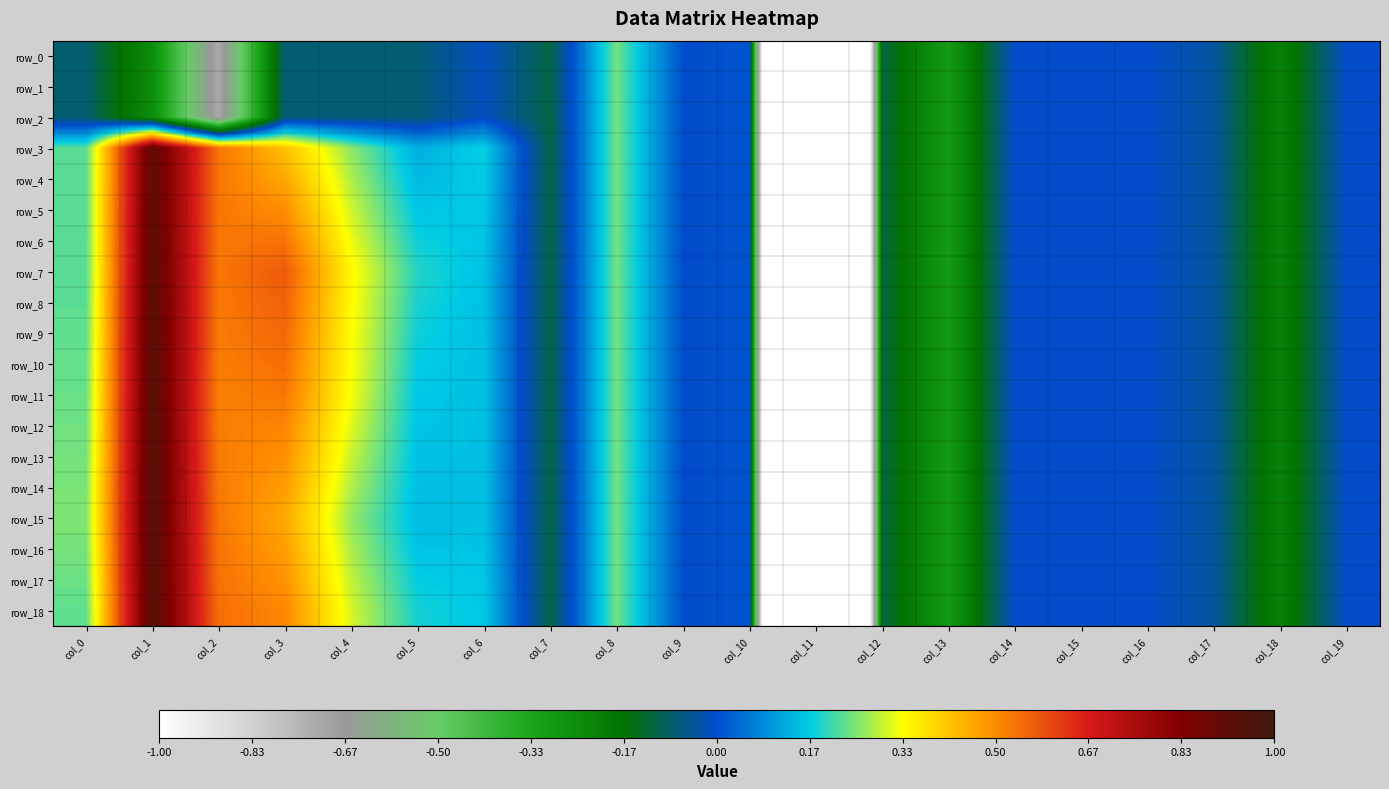

Reading left to right, transcribe all the data shown in this chart.

row_0: col_0=-0.1	col_1=-0.2	col_2=-0.7	col_3=-0.1	col_4=-0.1	col_5=-0.1	col_6=-0.0	col_7=-0.1	col_8=0.2	col_9=0.0	col_10=0.0	col_11=-5.1	col_12=-0.1	col_13=-0.3	col_14=-0.0	col_15=-0.0	col_16=-0.0	col_17=-0.0	col_18=-0.2	col_19=-0.0
row_1: col_0=-0.1	col_1=-0.2	col_2=-0.7	col_3=-0.1	col_4=-0.1	col_5=-0.1	col_6=-0.0	col_7=-0.1	col_8=0.2	col_9=0.0	col_10=0.0	col_11=-5.1	col_12=-0.1	col_13=-0.3	col_14=-0.0	col_15=-0.0	col_16=-0.0	col_17=-0.0	col_18=-0.2	col_19=-0.0
row_2: col_0=-0.1	col_1=-0.2	col_2=-0.7	col_3=-0.1	col_4=-0.1	col_5=-0.1	col_6=-0.0	col_7=-0.1	col_8=0.2	col_9=0.0	col_10=0.0	col_11=-5.1	col_12=-0.1	col_13=-0.3	col_14=-0.0	col_15=-0.0	col_16=-0.0	col_17=-0.0	col_18=-0.2	col_19=-0.0
row_3: col_0=0.2	col_1=0.9	col_2=0.5	col_3=0.4	col_4=0.3	col_5=0.1	col_6=0.2	col_7=-0.1	col_8=0.2	col_9=0.0	col_10=0.0	col_11=-5.1	col_12=-0.1	col_13=-0.3	col_14=-0.0	col_15=-0.0	col_16=-0.0	col_17=-0.0	col_18=-0.2	col_19=-0.0
row_4: col_0=0.2	col_1=0.9	col_2=0.5	col_3=0.5	col_4=0.3	col_5=0.1	col_6=0.2	col_7=-0.1	col_8=0.2	col_9=0.0	col_10=0.0	col_11=-5.1	col_12=-0.1	col_13=-0.3	col_14=-0.0	col_15=-0.0	col_16=-0.0	col_17=-0.0	col_18=-0.2	col_19=-0.0
row_5: col_0=0.2	col_1=0.9	col_2=0.5	col_3=0.5	col_4=0.3	col_5=0.2	col_6=0.2	col_7=-0.1	col_8=0.2	col_9=0.0	col_10=0.0	col_11=-5.1	col_12=-0.1	col_13=-0.3	col_14=-0.0	col_15=-0.0	col_16=-0.0	col_17=-0.0	col_18=-0.2	col_19=-0.0
row_6: col_0=0.2	col_1=0.9	col_2=0.5	col_3=0.5	col_4=0.3	col_5=0.2	col_6=0.2	col_7=-0.1	col_8=0.2	col_9=0.0	col_10=0.0	col_11=-5.1	col_12=-0.1	col_13=-0.3	col_14=-0.0	col_15=-0.0	col_16=-0.0	col_17=-0.0	col_18=-0.2	col_19=-0.0
row_7: col_0=0.2	col_1=0.9	col_2=0.5	col_3=0.6	col_4=0.3	col_5=0.2	col_6=0.2	col_7=-0.1	col_8=0.2	col_9=0.0	col_10=0.0	col_11=-5.1	col_12=-0.1	col_13=-0.3	col_14=-0.0	col_15=-0.0	col_16=-0.0	col_17=-0.0	col_18=-0.2	col_19=-0.0
row_8: col_0=0.2	col_1=0.9	col_2=0.5	col_3=0.6	col_4=0.3	col_5=0.2	col_6=0.2	col_7=-0.1	col_8=0.2	col_9=0.0	col_10=0.0	col_11=-5.1	col_12=-0.1	col_13=-0.3	col_14=-0.0	col_15=-0.0	col_16=-0.0	col_17=-0.0	col_18=-0.2	col_19=-0.0
row_9: col_0=0.2	col_1=0.9	col_2=0.5	col_3=0.6	col_4=0.3	col_5=0.2	col_6=0.2	col_7=-0.1	col_8=0.2	col_9=0.0	col_10=0.0	col_11=-5.1	col_12=-0.1	col_13=-0.3	col_14=-0.0	col_15=-0.0	col_16=-0.0	col_17=-0.0	col_18=-0.2	col_19=-0.0
row_10: col_0=0.2	col_1=0.9	col_2=0.5	col_3=0.5	col_4=0.3	col_5=0.2	col_6=0.2	col_7=-0.1	col_8=0.2	col_9=0.0	col_10=0.0	col_11=-5.1	col_12=-0.1	col_13=-0.3	col_14=-0.0	col_15=-0.0	col_16=-0.0	col_17=-0.0	col_18=-0.2	col_19=-0.0
row_11: col_0=0.2	col_1=0.9	col_2=0.5	col_3=0.5	col_4=0.3	col_5=0.2	col_6=0.2	col_7=-0.1	col_8=0.2	col_9=0.0	col_10=0.0	col_11=-5.1	col_12=-0.1	col_13=-0.3	col_14=-0.0	col_15=-0.0	col_16=-0.0	col_17=-0.0	col_18=-0.2	col_19=-0.0
row_12: col_0=0.2	col_1=0.9	col_2=0.5	col_3=0.5	col_4=0.3	col_5=0.2	col_6=0.2	col_7=-0.1	col_8=0.2	col_9=0.0	col_10=0.0	col_11=-5.1	col_12=-0.1	col_13=-0.3	col_14=-0.0	col_15=-0.0	col_16=-0.0	col_17=-0.0	col_18=-0.2	col_19=-0.0
row_13: col_0=0.2	col_1=0.9	col_2=0.5	col_3=0.5	col_4=0.3	col_5=0.2	col_6=0.2	col_7=-0.1	col_8=0.2	col_9=0.0	col_10=0.0	col_11=-5.1	col_12=-0.1	col_13=-0.3	col_14=-0.0	col_15=-0.0	col_16=-0.0	col_17=-0.0	col_18=-0.2	col_19=-0.0
row_14: col_0=0.2	col_1=0.9	col_2=0.5	col_3=0.5	col_4=0.3	col_5=0.1	col_6=0.2	col_7=-0.1	col_8=0.2	col_9=0.0	col_10=0.0	col_11=-5.1	col_12=-0.1	col_13=-0.3	col_14=-0.0	col_15=-0.0	col_16=-0.0	col_17=-0.0	col_18=-0.2	col_19=-0.0
row_15: col_0=0.2	col_1=0.9	col_2=0.5	col_3=0.5	col_4=0.3	col_5=0.1	col_6=0.2	col_7=-0.1	col_8=0.2	col_9=0.0	col_10=0.0	col_11=-5.1	col_12=-0.1	col_13=-0.3	col_14=-0.0	col_15=-0.0	col_16=-0.0	col_17=-0.0	col_18=-0.2	col_19=-0.0
row_16: col_0=0.2	col_1=0.9	col_2=0.5	col_3=0.5	col_4=0.3	col_5=0.2	col_6=0.2	col_7=-0.1	col_8=0.2	col_9=0.0	col_10=0.0	col_11=-5.1	col_12=-0.1	col_13=-0.3	col_14=-0.0	col_15=-0.0	col_16=-0.0	col_17=-0.0	col_18=-0.2	col_19=-0.0
row_17: col_0=0.2	col_1=0.9	col_2=0.5	col_3=0.5	col_4=0.3	col_5=0.2	col_6=0.2	col_7=-0.1	col_8=0.2	col_9=0.0	col_10=0.0	col_11=-5.1	col_12=-0.1	col_13=-0.3	col_14=-0.0	col_15=-0.0	col_16=-0.0	col_17=-0.0	col_18=-0.2	col_19=-0.0
row_18: col_0=0.2	col_1=0.9	col_2=0.5	col_3=0.5	col_4=0.3	col_5=0.2	col_6=0.2	col_7=-0.1	col_8=0.2	col_9=0.0	col_10=0.0	col_11=-5.1	col_12=-0.1	col_13=-0.3	col_14=-0.0	col_15=-0.0	col_16=-0.0	col_17=-0.0	col_18=-0.2	col_19=-0.0